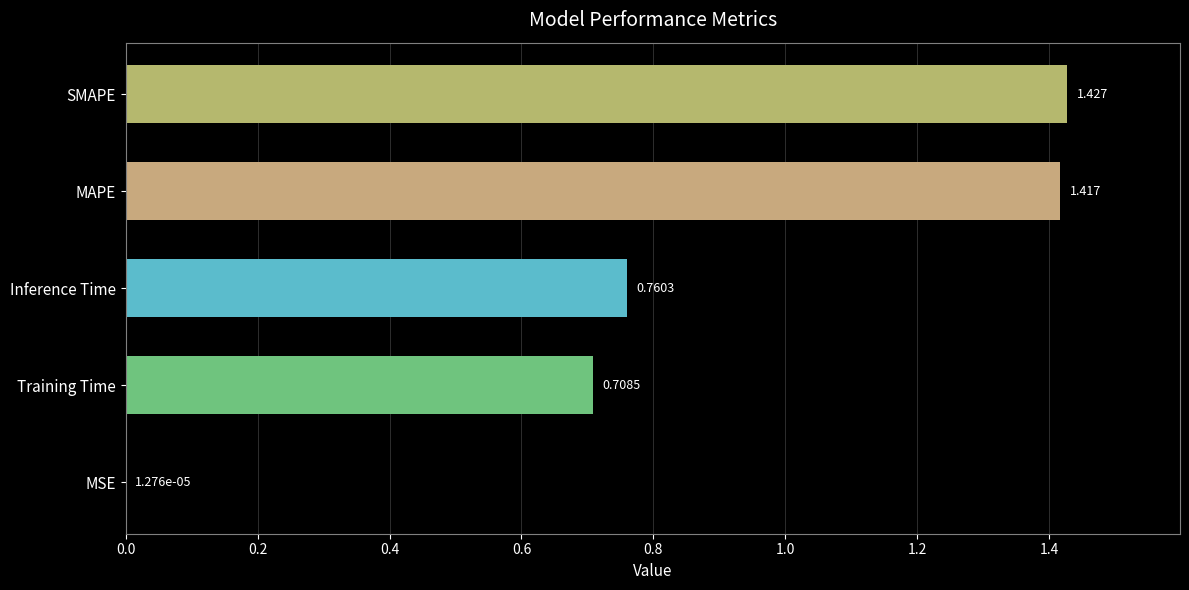

At which label is the value closest to 0?

MSE